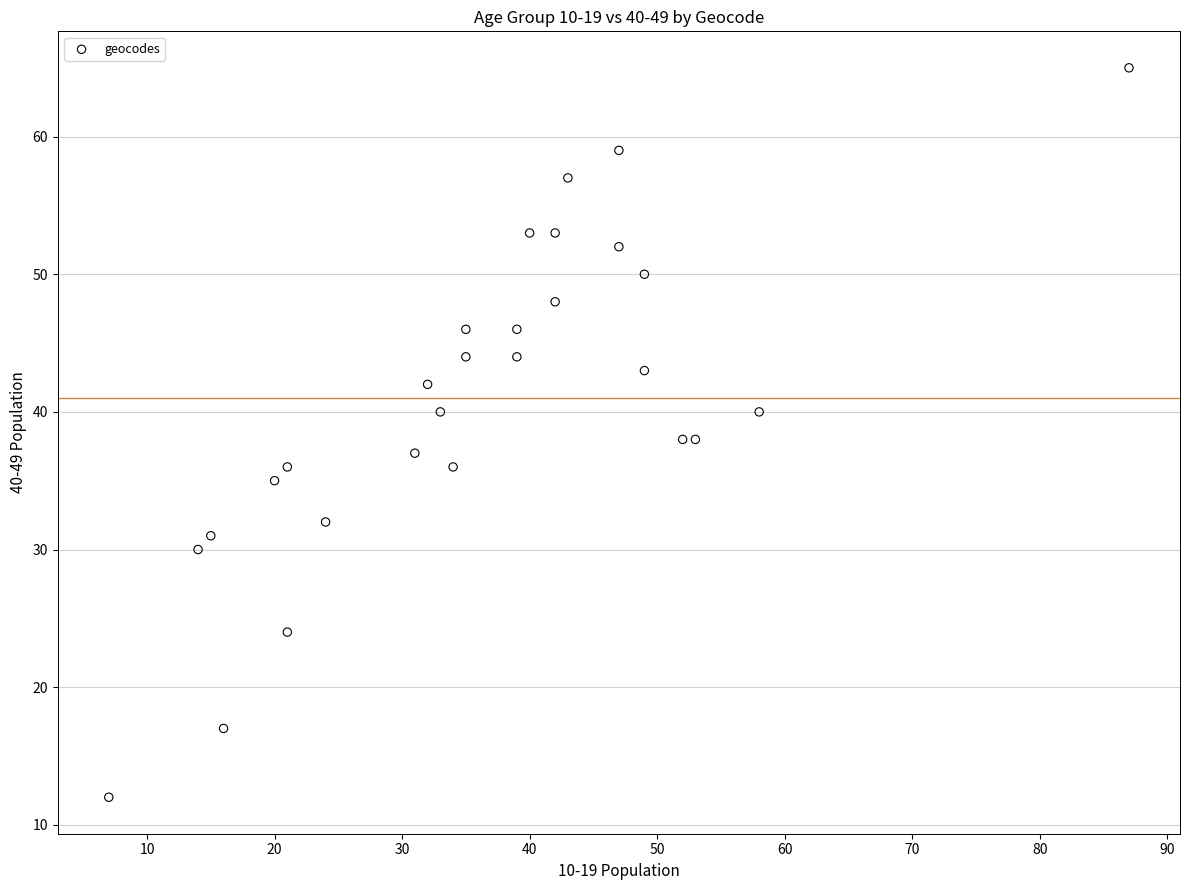

What is the range of X values (max minus min)?

80